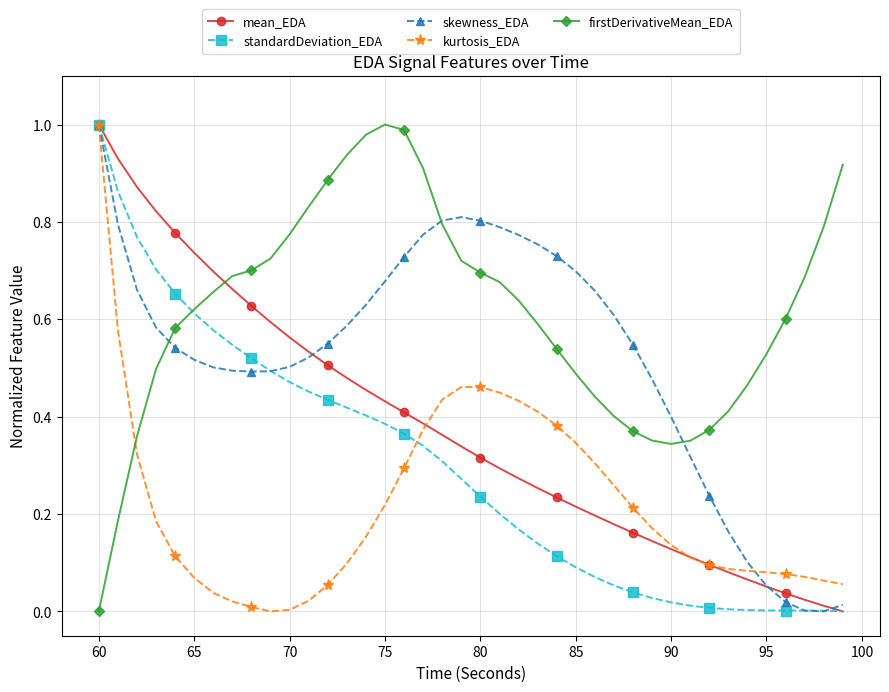

Rank the series by their average value, from highest to lowest.

firstDerivativeMean_EDA, skewness_EDA, mean_EDA, standardDeviation_EDA, kurtosis_EDA